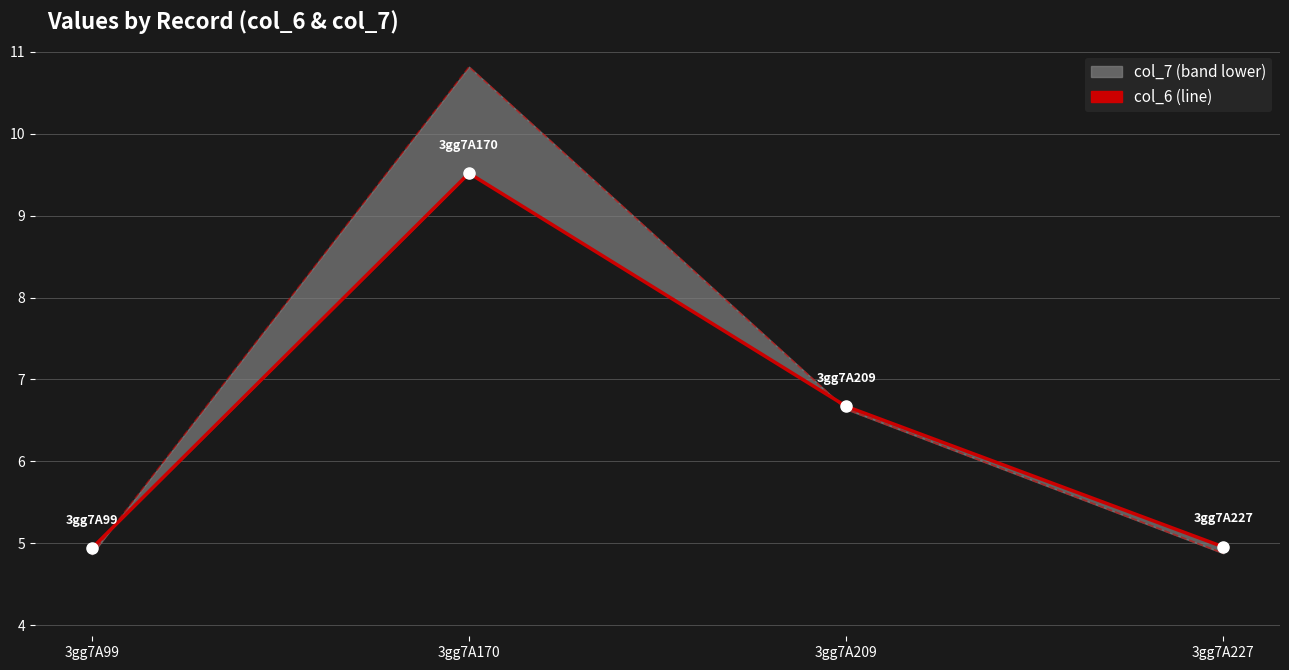

Reading left to right, what are all the values shown in this chart?

col_6: 3gg7A99=4.9	3gg7A170=9.5	3gg7A209=6.7	3gg7A227=5.0
col_7: 3gg7A99=4.9	3gg7A170=10.8	3gg7A209=6.6	3gg7A227=4.9